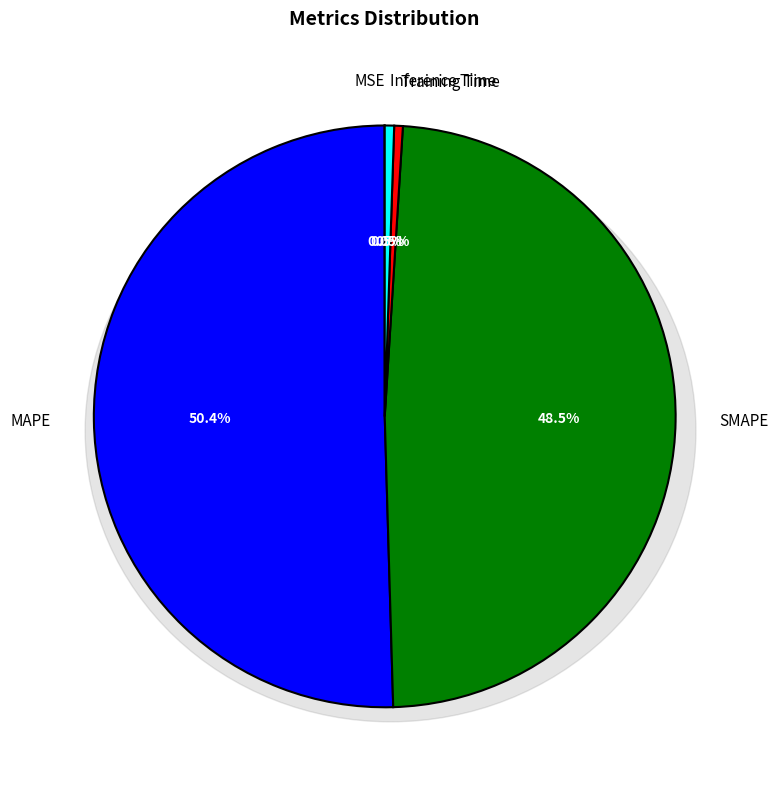

How many slices are in this pie chart?

5